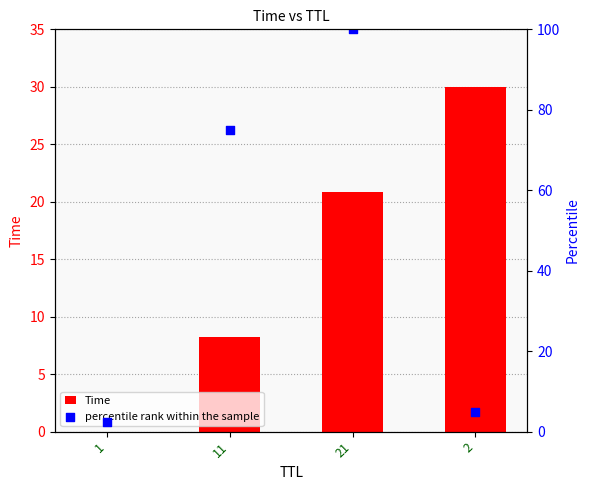

What are all the series names shown in the legend?

Time, percentile rank within the sample